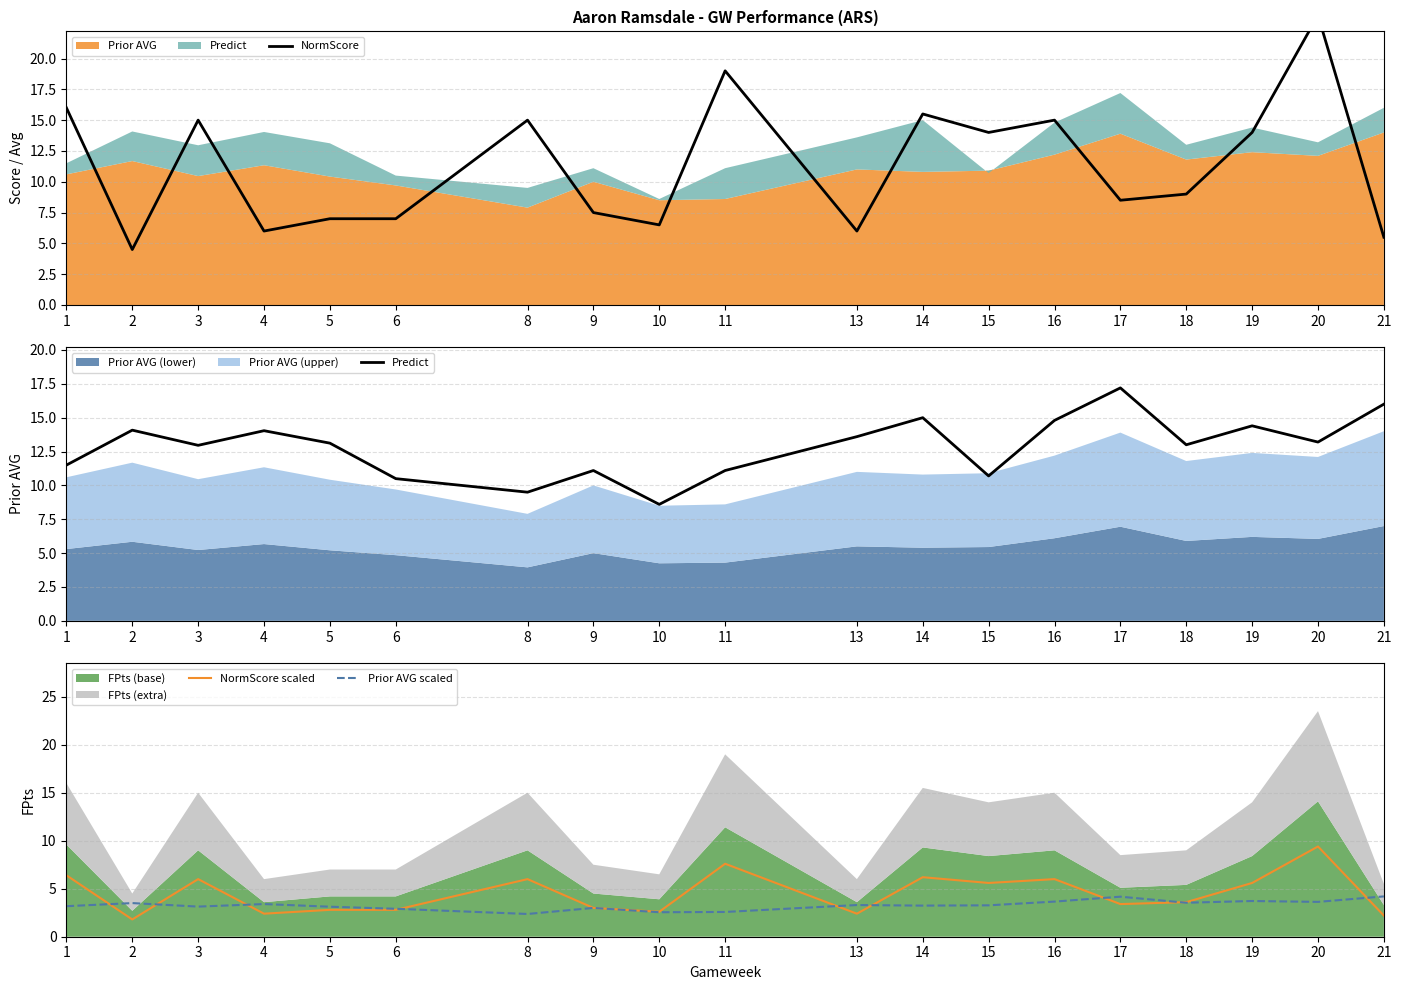

Rank the series at 13 from highest to lowest value.

Predict, NormScore, Prior AVG scaled, NormScore scaled